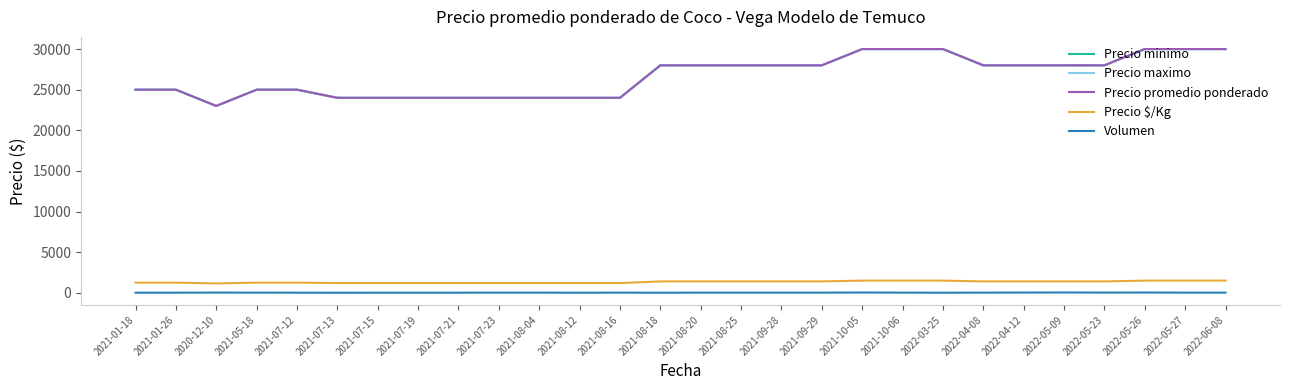

What is the difference between the maximum and minimum values in the Volumen series?

35